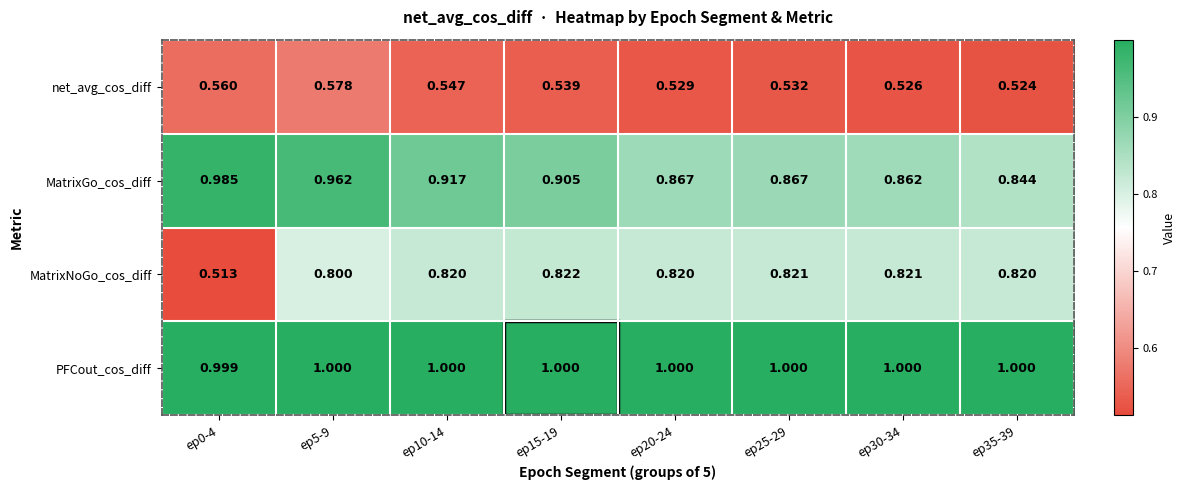

Rank the series at ep35-39 from highest to lowest value.

PFCout_cos_diff, MatrixGo_cos_diff, MatrixNoGo_cos_diff, net_avg_cos_diff